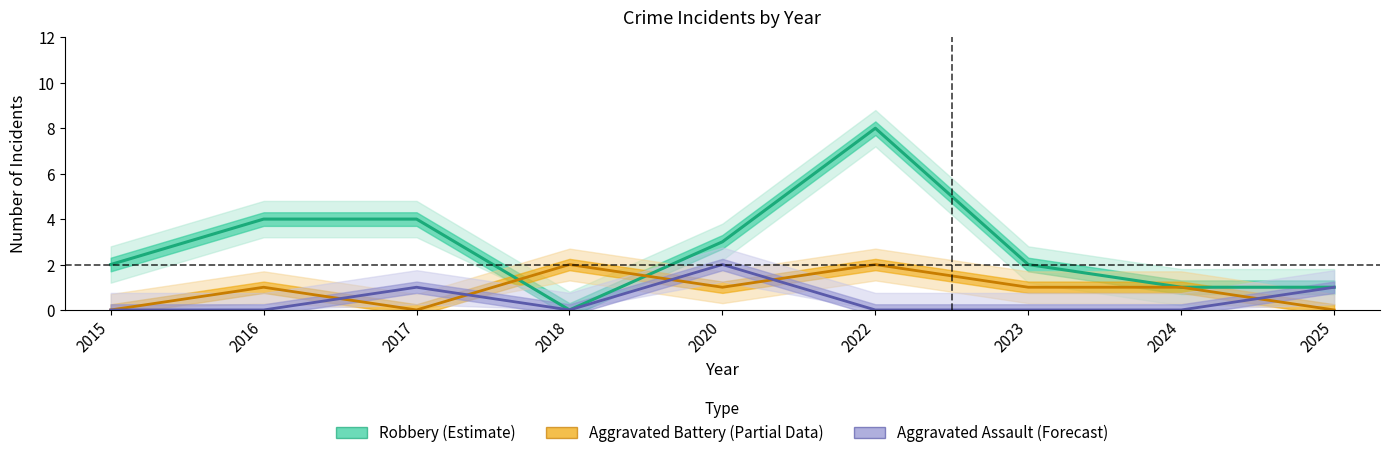

What is the difference between the maximum and minimum values in the Aggravated Battery series?

2